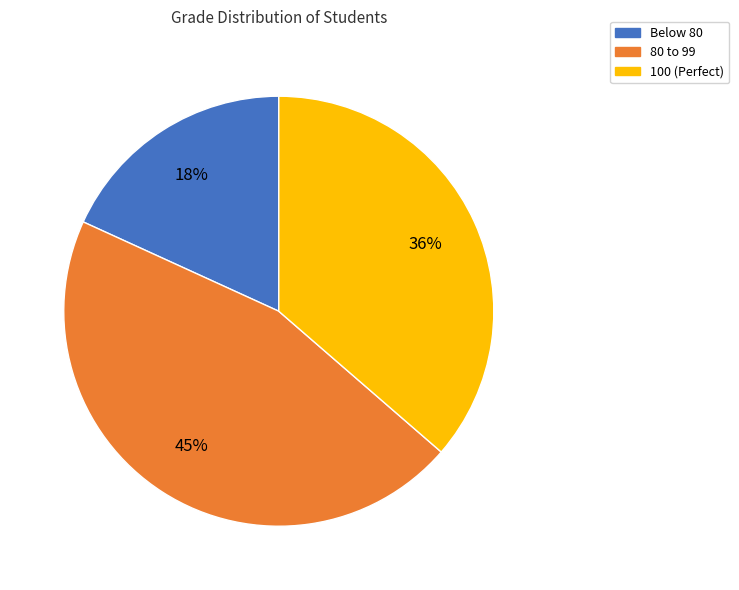

Is there any slice that represents more than half of the pie?

No